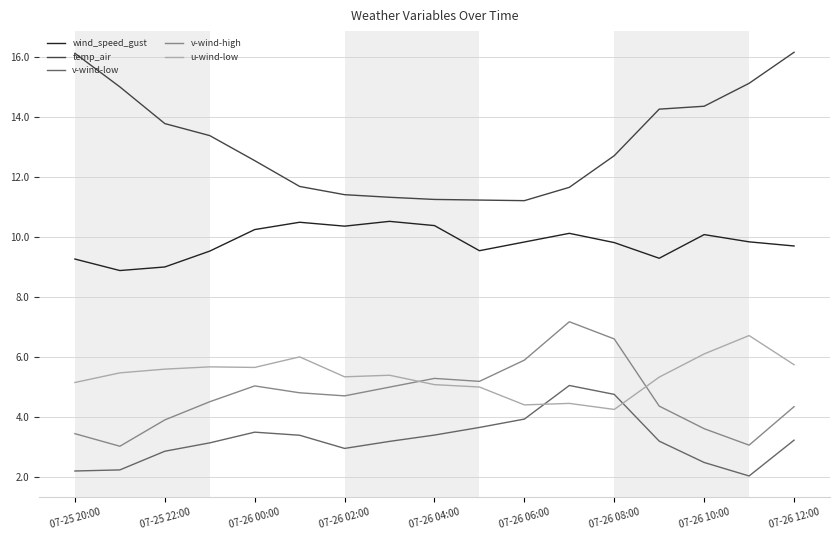

What are all the series names shown in the legend?

wind_speed_gust, temp_air, v-wind-low, v-wind-high, u-wind-low